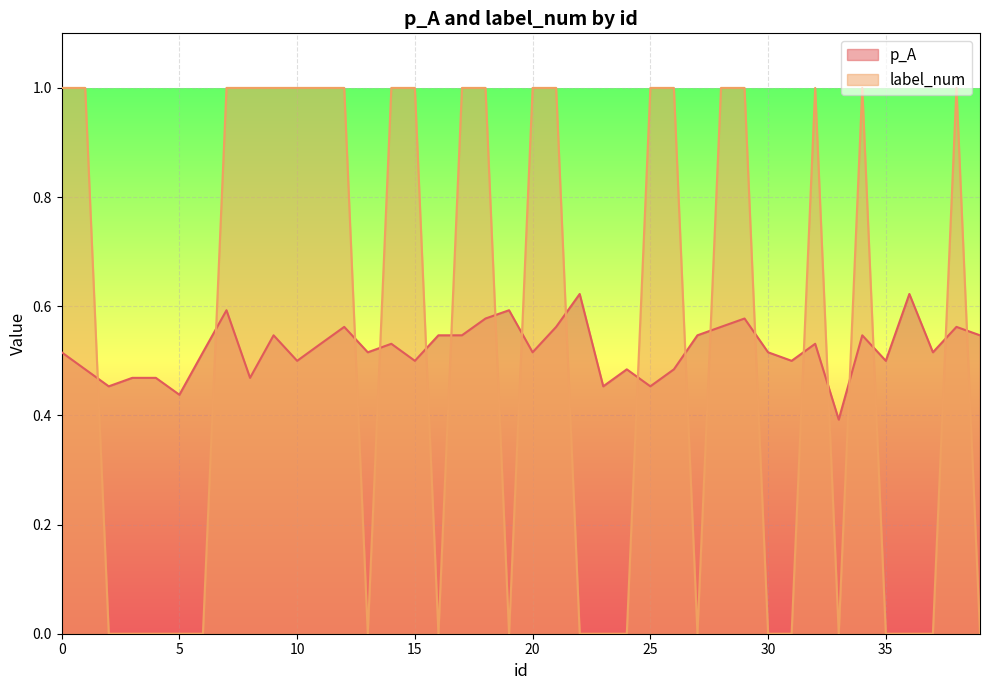

Which series changed the most between 28 and 29?

p_A